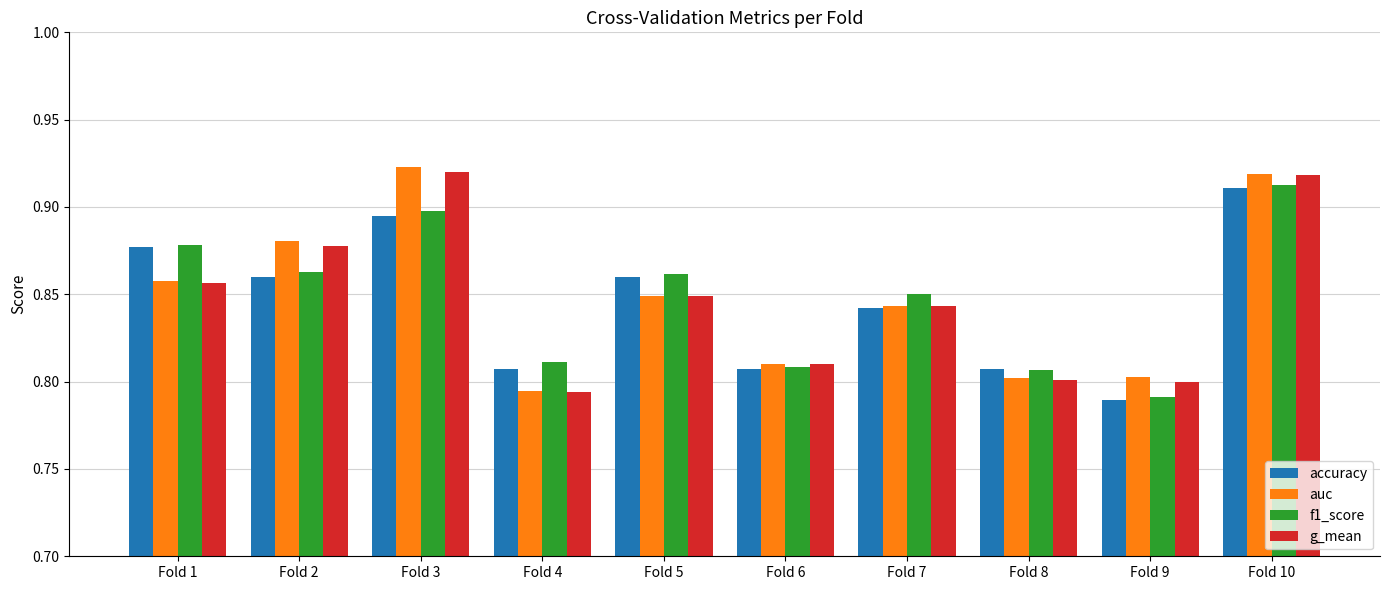

How many f1_score values are between 0 and 1?

10